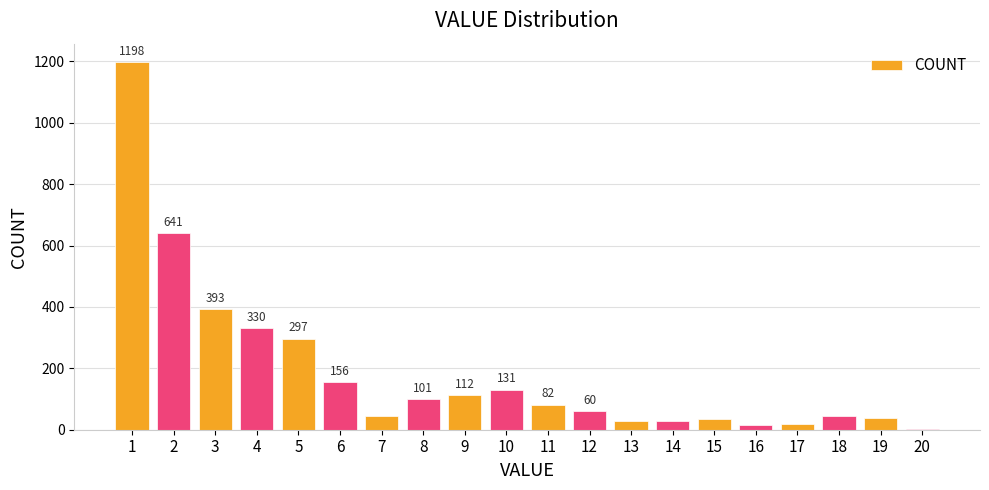

Which has a higher value, 7 or 3?

3